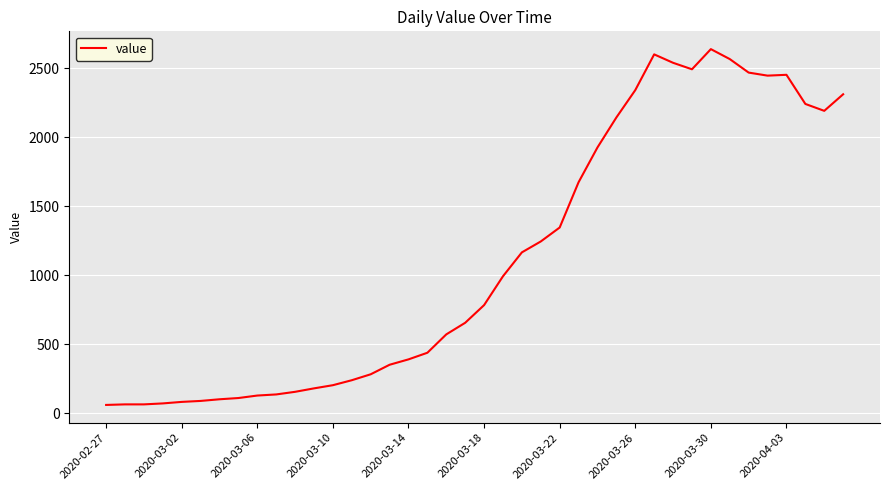

What is the difference between the maximum and minimum values?

2577